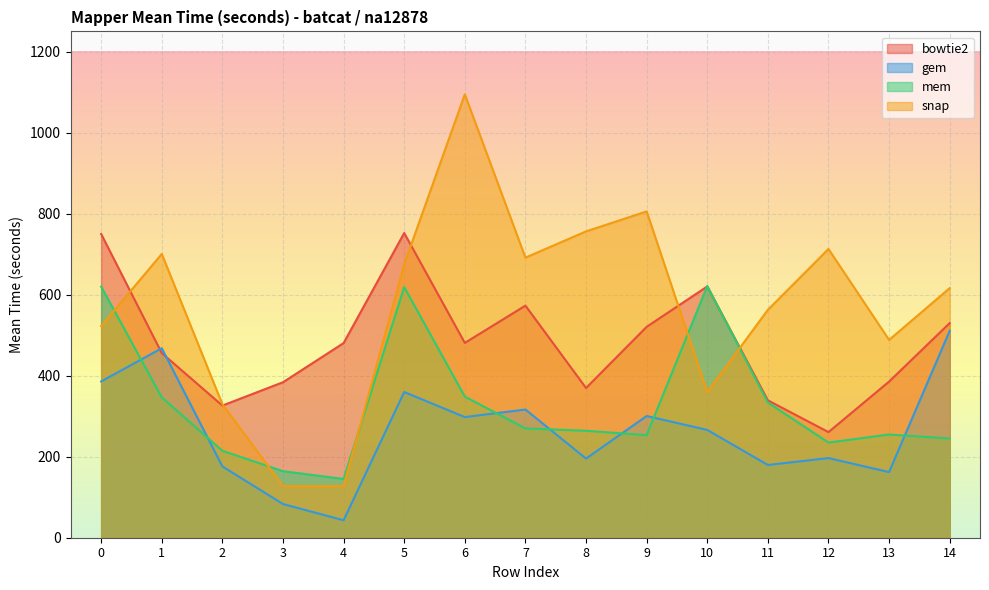

Rank the categories by bowtie2 value from highest to lowest.

5, 0, 10, 7, 14, 9, 6, 4, 1, 13, 3, 8, 11, 2, 12